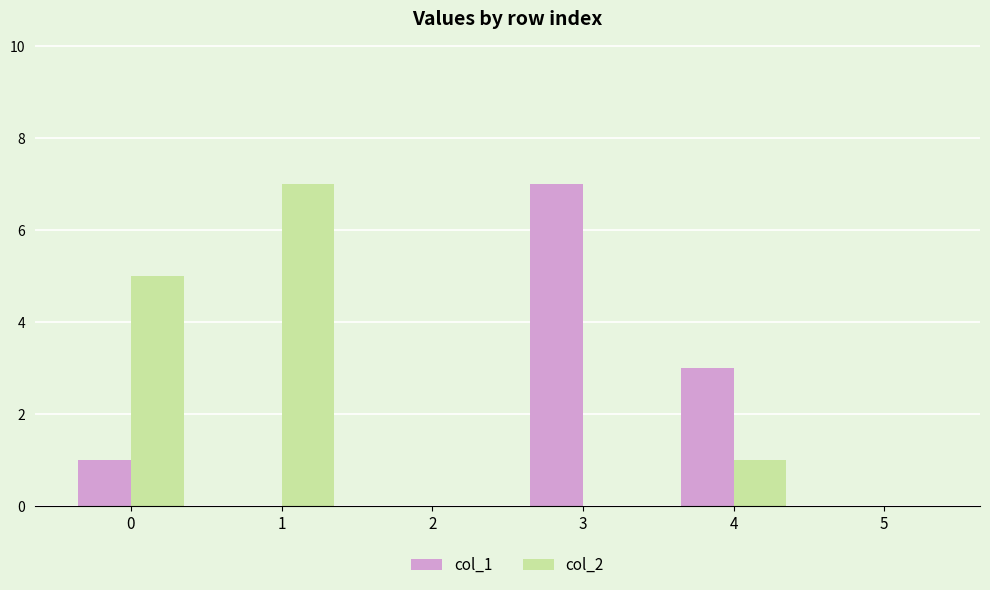

Between 1 and 5, which series saw the biggest shift?

col_2